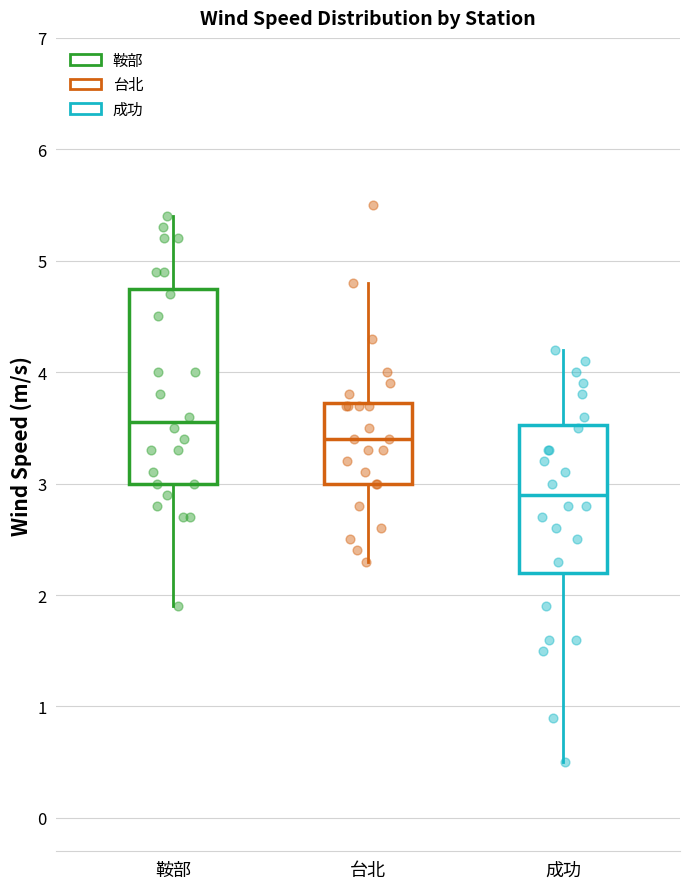

Reading left to right, read every box against the y-axis: the position of its median line, the range the box covers, and the ends of its whiskers. The values are not printed on the chart, so give them approximately, as read against the axis.

鞍部: median 3.6, box 3.0 to 4.8, whiskers 1.9 to 5.4
台北: median 3.4, box 3.0 to 3.7, whiskers 2.3 to 4.8
成功: median 2.9, box 2.2 to 3.5, whiskers 0.5 to 4.2